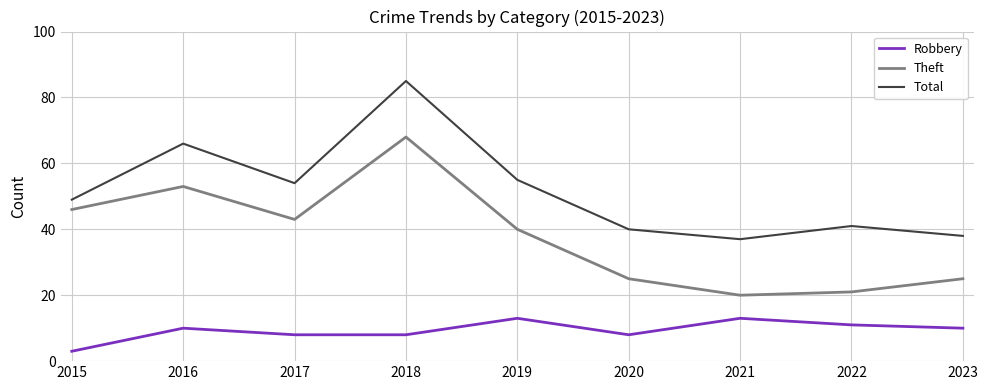

Is the value of Theft at 2015 greater than the value of Total at 2022?

Yes